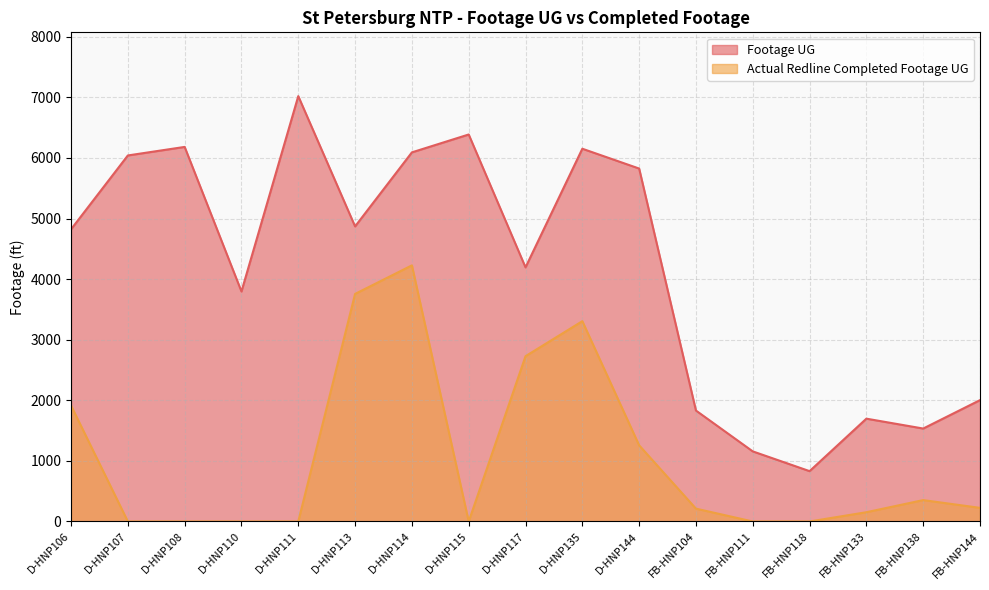

Which category has the lowest value in the Actual Redline Completed Footage UG series?

D-HNP107